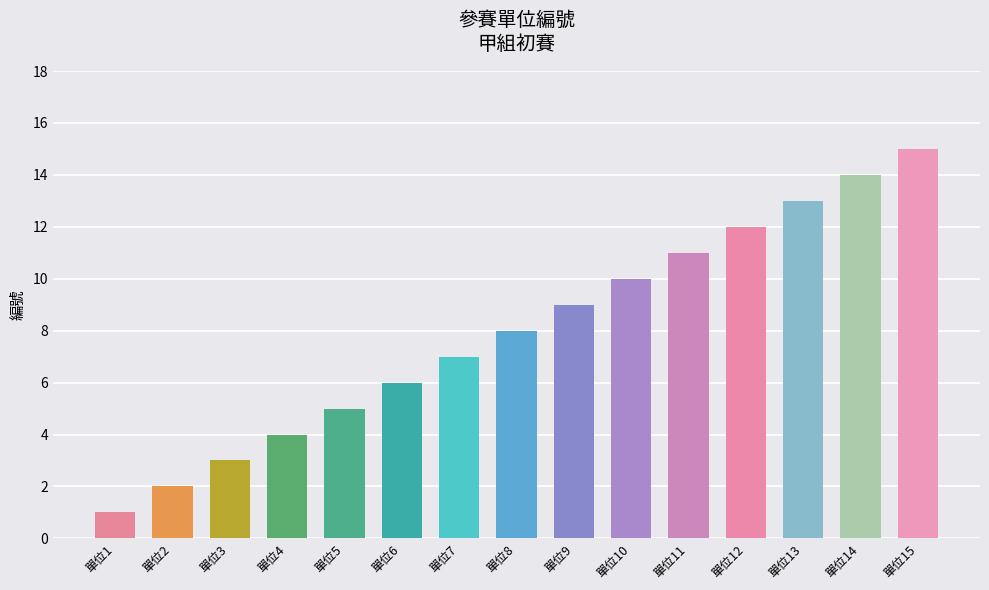

What is the difference between the maximum and minimum values?

14